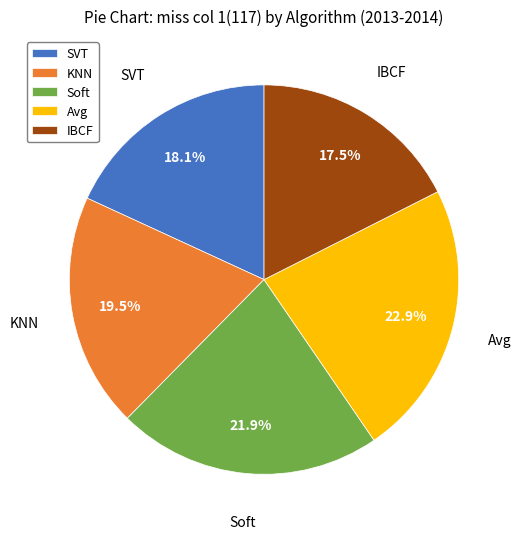

To the nearest percent, what portion does Soft represent?

22%